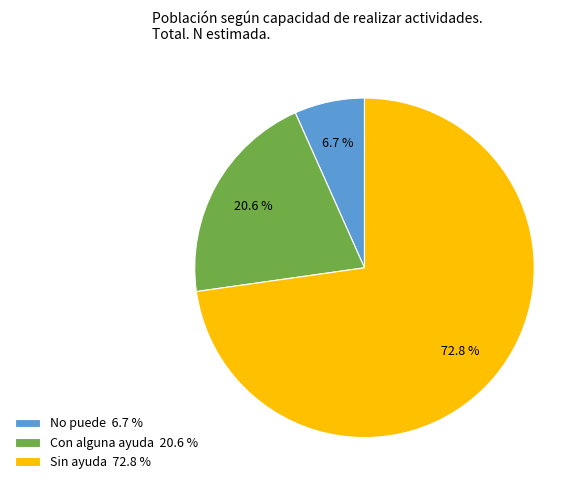

Is the sum of No puede and Con alguna ayuda greater than half?

No